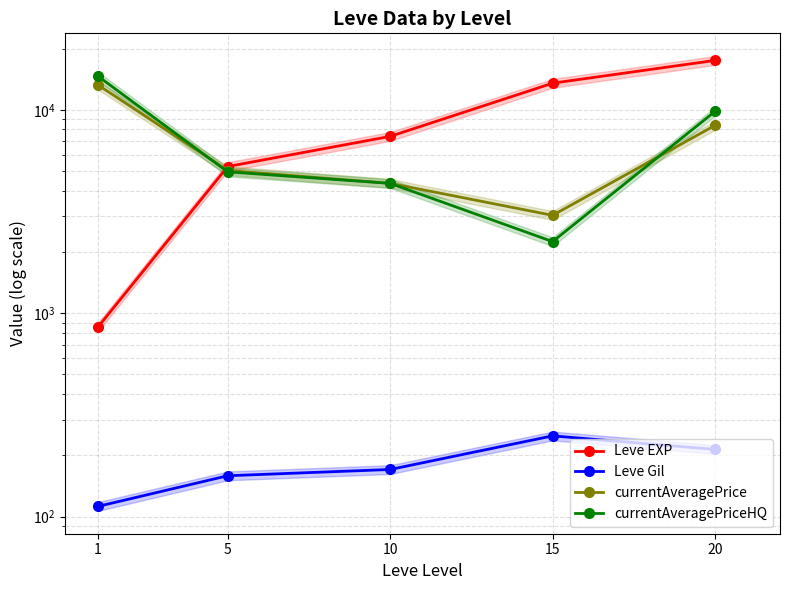

At which category is the sum across all series the highest?

20